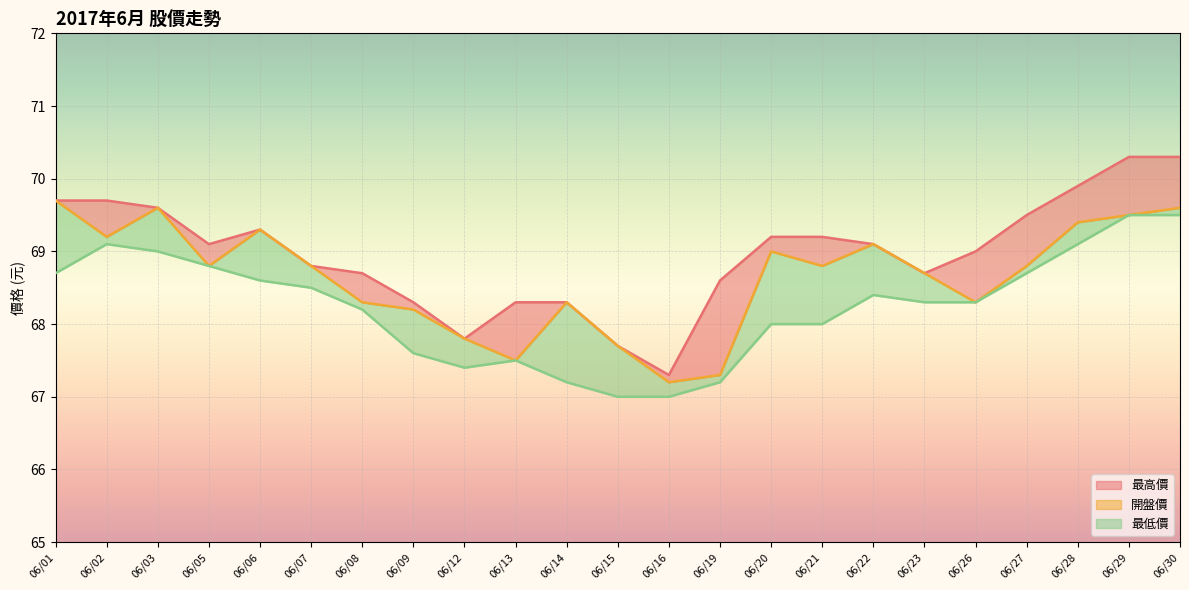

What are all the series names shown in the legend?

最高價, 開盤價, 最低價